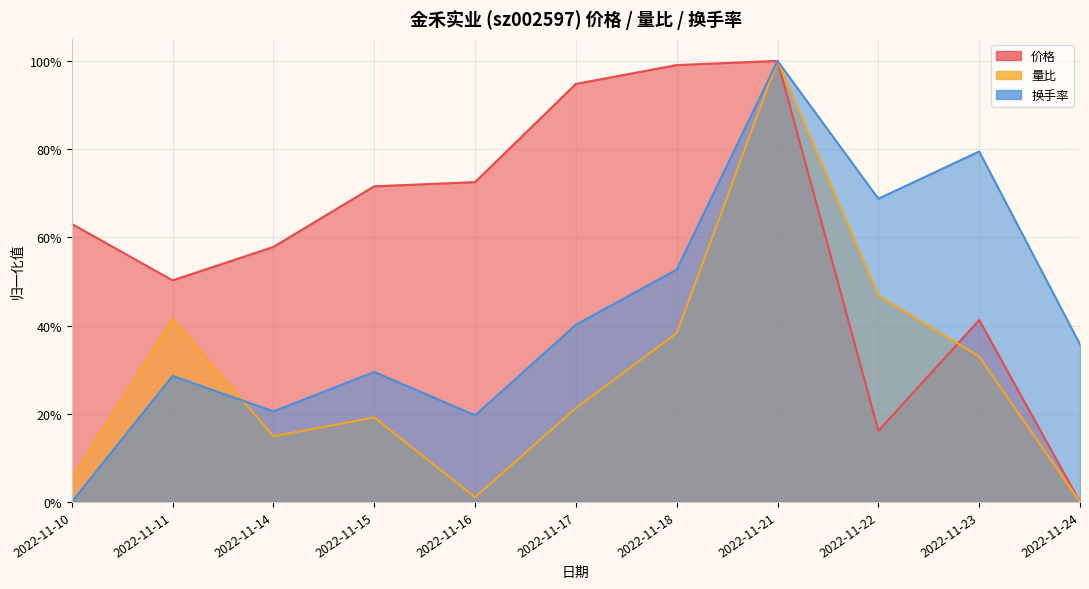

What is the approximate value of 量比 at 2022-11-17?

0.2